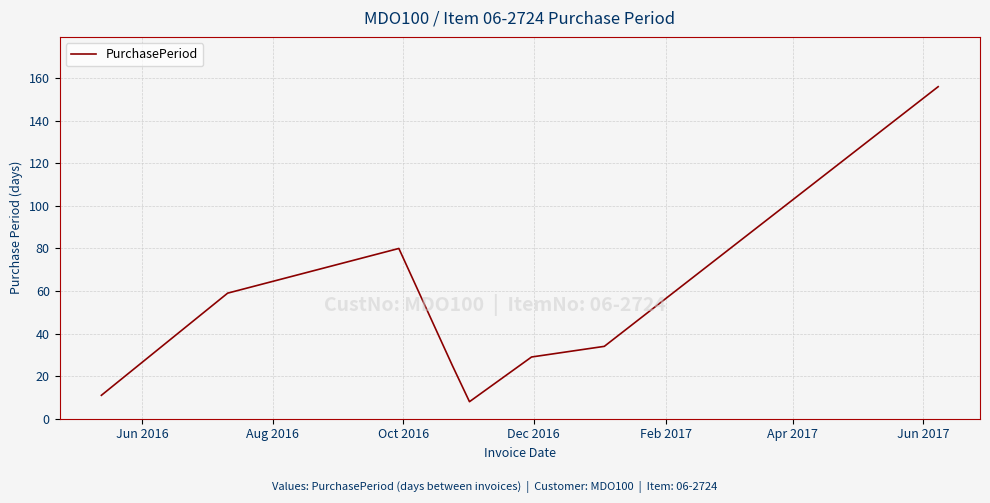

What is the sum of all values?

402